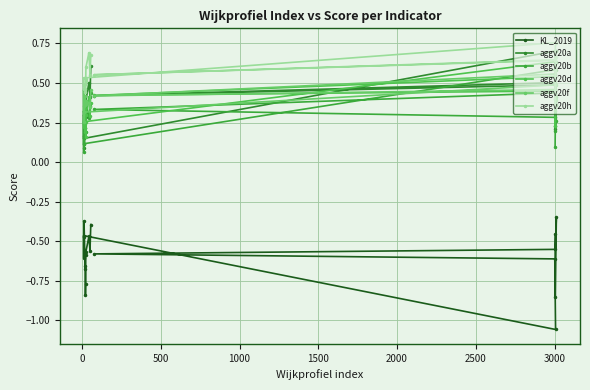

How many categories are shown in the chart?

20